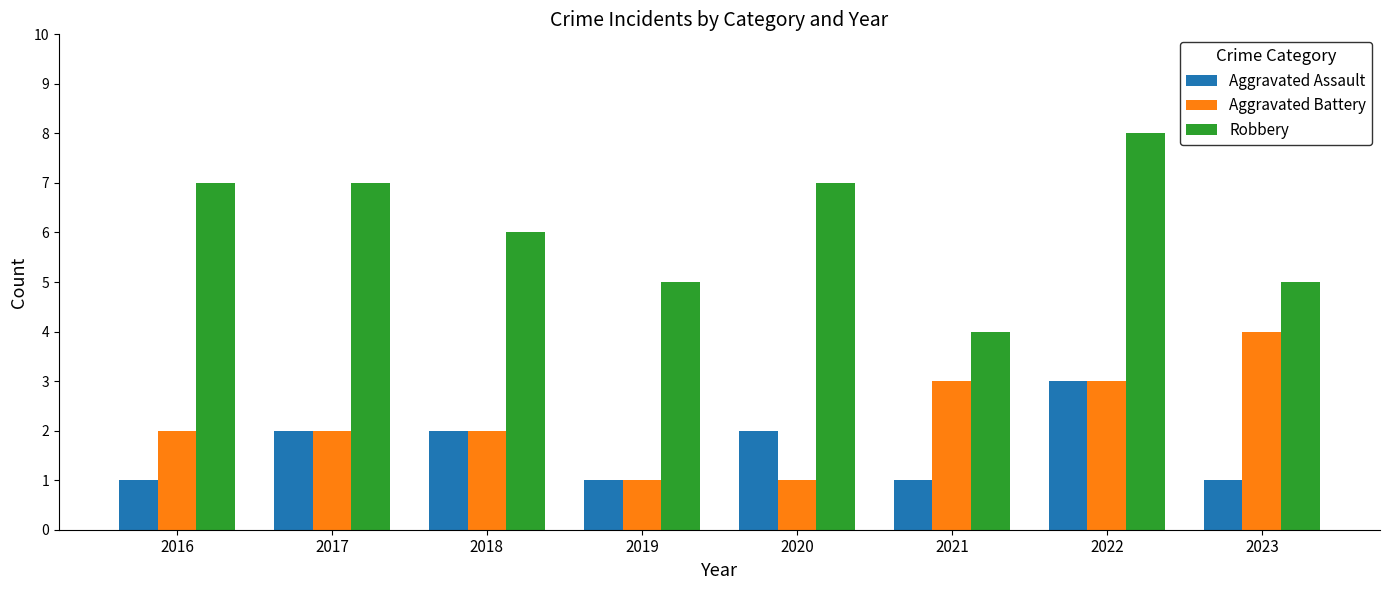

At which category is the sum across all series the highest?

2022